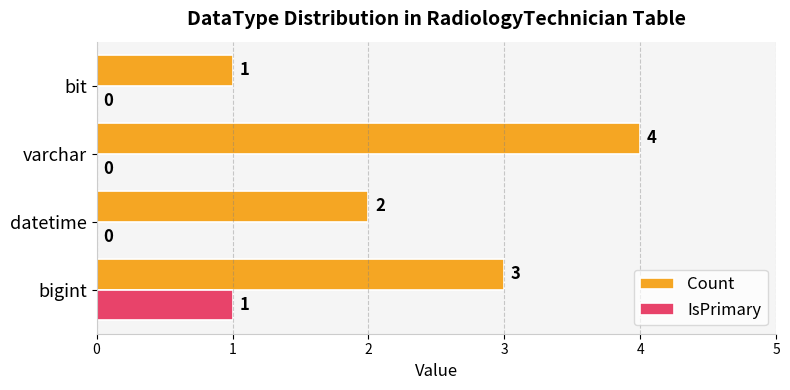

What are all the series names shown in the legend?

Count, IsPrimary